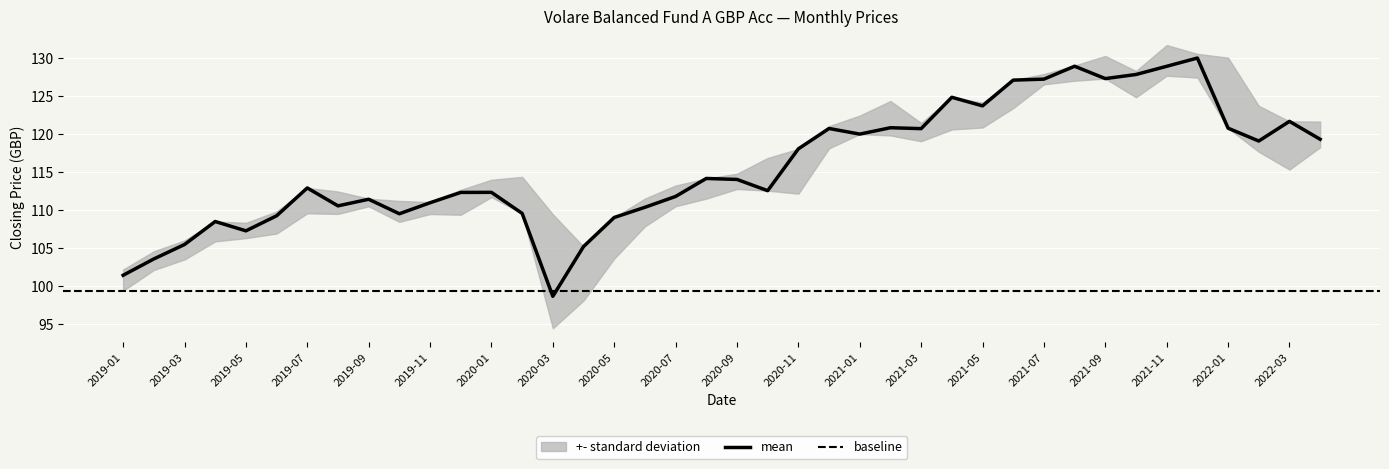

Reading left to right, what are all the values shown in this chart?

opening: opening=99.4	closing=102.1	highest=103.5	lowest=105.9	4=108.3	5=107.3	6=109.6	7=112.5	8=111.1	9=111.2	10=109.6	11=110.9	12=111.7	13=112.1	14=107.0	15=100.1	16=105.5	17=108.8	18=110.7	19=111.5	20=113.5	21=114.1	22=112.2	23=118.1	24=120.3	25=119.8	26=119.6	27=120.6	28=124.2	29=123.7	30=126.9	31=127.1	32=129.7	33=127.3	34=127.7	35=128.4	36=130.1	37=122.1	38=119.9	39=121.4
closing: opening=101.4	closing=103.6	highest=105.5	lowest=108.5	4=107.3	5=109.3	6=112.9	7=110.6	8=111.4	9=109.5	10=111.0	11=112.3	12=112.3	13=109.6	14=98.7	15=105.2	16=109.0	17=110.4	18=111.8	19=114.2	20=114.1	21=112.6	22=118.1	23=120.8	24=120.0	25=120.9	26=120.7	27=124.9	28=123.7	29=127.1	30=127.3	31=129.0	32=127.3	33=127.9	34=128.9	35=130.0	36=120.8	37=119.1	38=121.7	39=119.3
highest: opening=102.2	closing=104.6	highest=106.0	lowest=108.5	4=108.3	5=109.8	6=112.9	7=112.5	8=111.5	9=111.2	10=111.1	11=112.7	12=114.0	13=114.4	14=109.5	15=105.2	16=109.0	17=111.5	18=113.2	19=114.2	20=114.8	21=116.9	22=118.1	23=121.1	24=122.5	25=124.4	26=121.5	27=124.9	28=124.2	29=127.1	30=127.9	31=129.1	32=130.3	33=128.3	34=131.8	35=130.6	36=130.1	37=123.8	38=121.7	39=121.7
lowest: opening=99.4	closing=102.1	highest=103.5	lowest=105.9	4=106.3	5=106.9	6=109.6	7=109.5	8=110.5	9=108.5	10=109.5	11=109.4	12=111.7	13=109.6	14=94.4	15=98.1	16=103.6	17=107.9	18=110.5	19=111.5	20=112.8	21=112.6	22=112.2	23=118.1	24=120.0	25=119.8	26=119.1	27=120.6	28=120.9	29=123.4	30=126.6	31=127.1	32=127.3	33=124.9	34=127.7	35=127.5	36=120.8	37=117.7	38=115.3	39=118.3